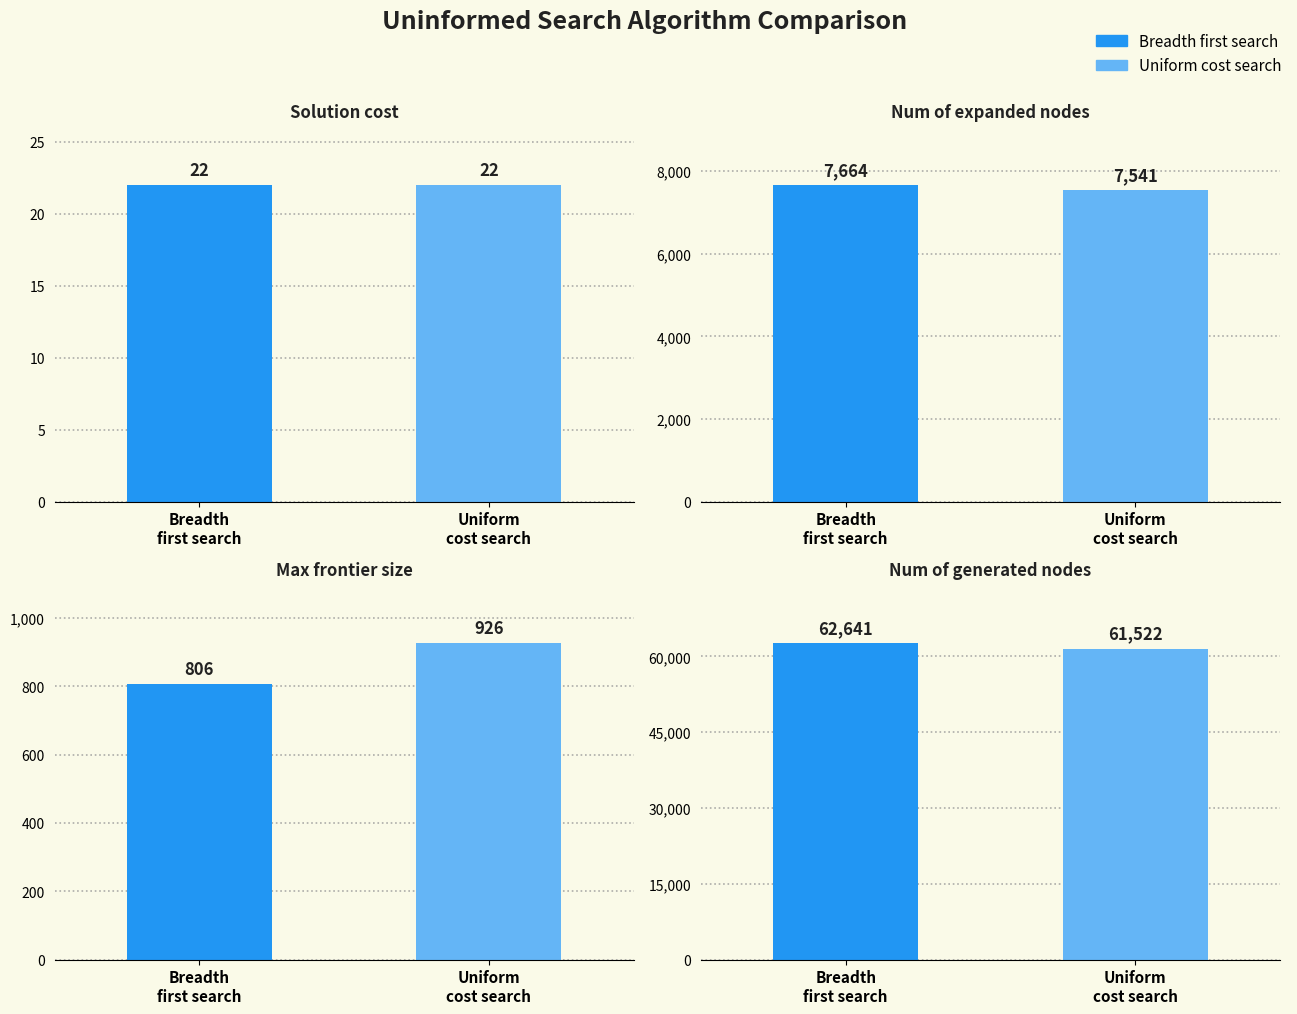

What are all the series names shown in the legend?

Breadth first search, Uniform cost search